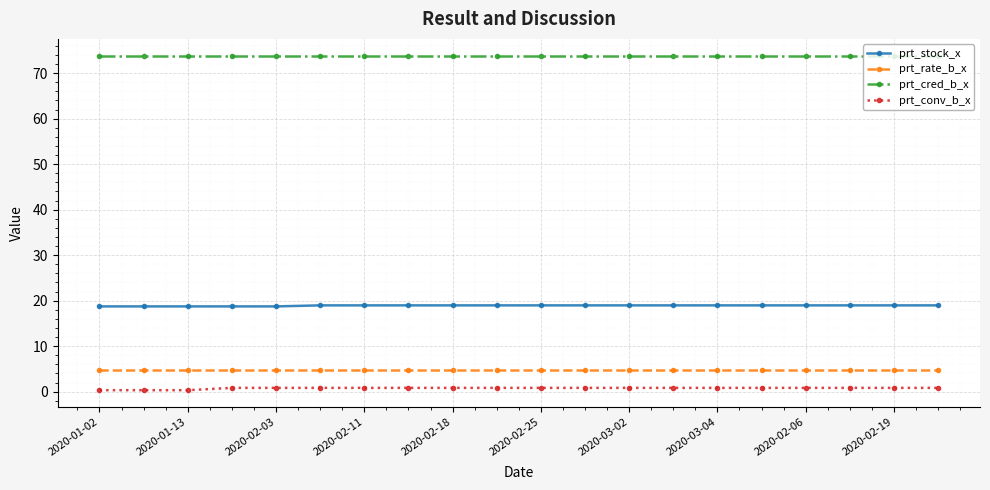

Rank the series by their maximum value, from lowest to highest.

prt_conv_b_x, prt_rate_b_x, prt_stock_x, prt_cred_b_x